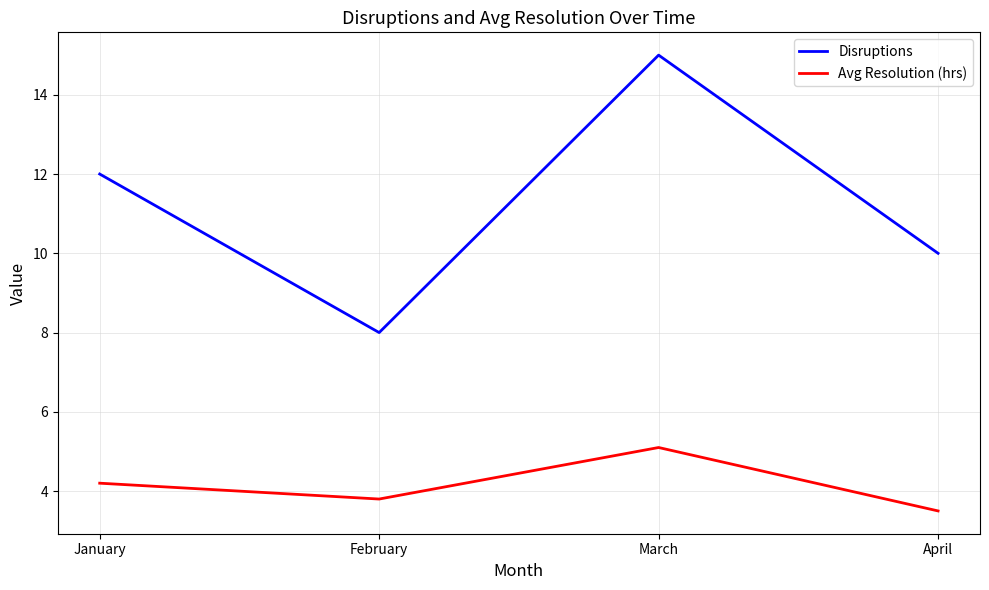

Is this an area chart (filled region under the line)?

No